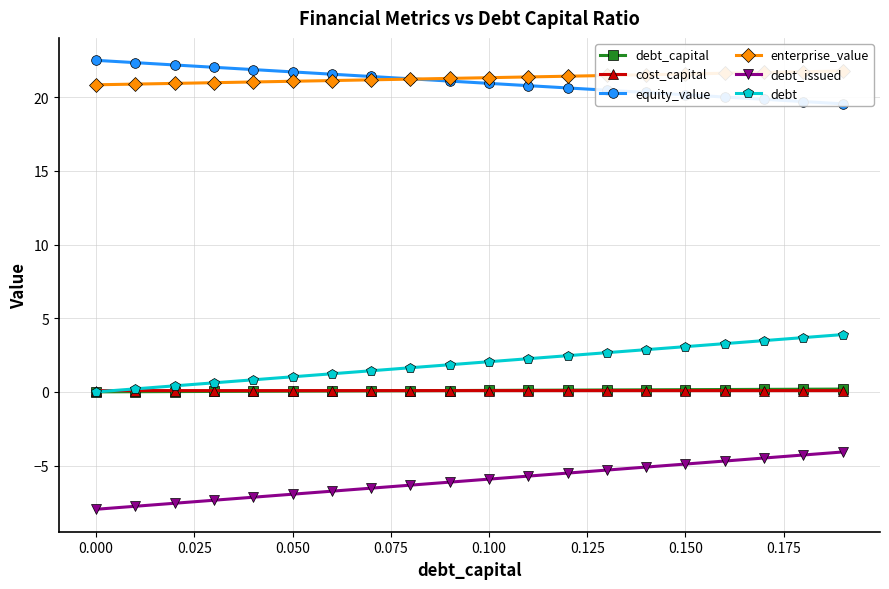

Which series has the largest range (max minus min)?

debt